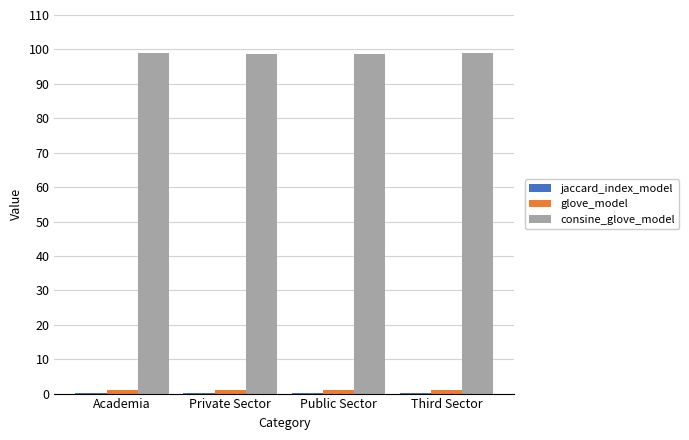

Reading left to right, list all the values displayed in this chart.

jaccard_index_model: 0.2	0.2	0.2	0.1
glove_model: 1.0	1.0	1.0	1.0
consine_glove_model: 99.0	98.7	98.7	98.9